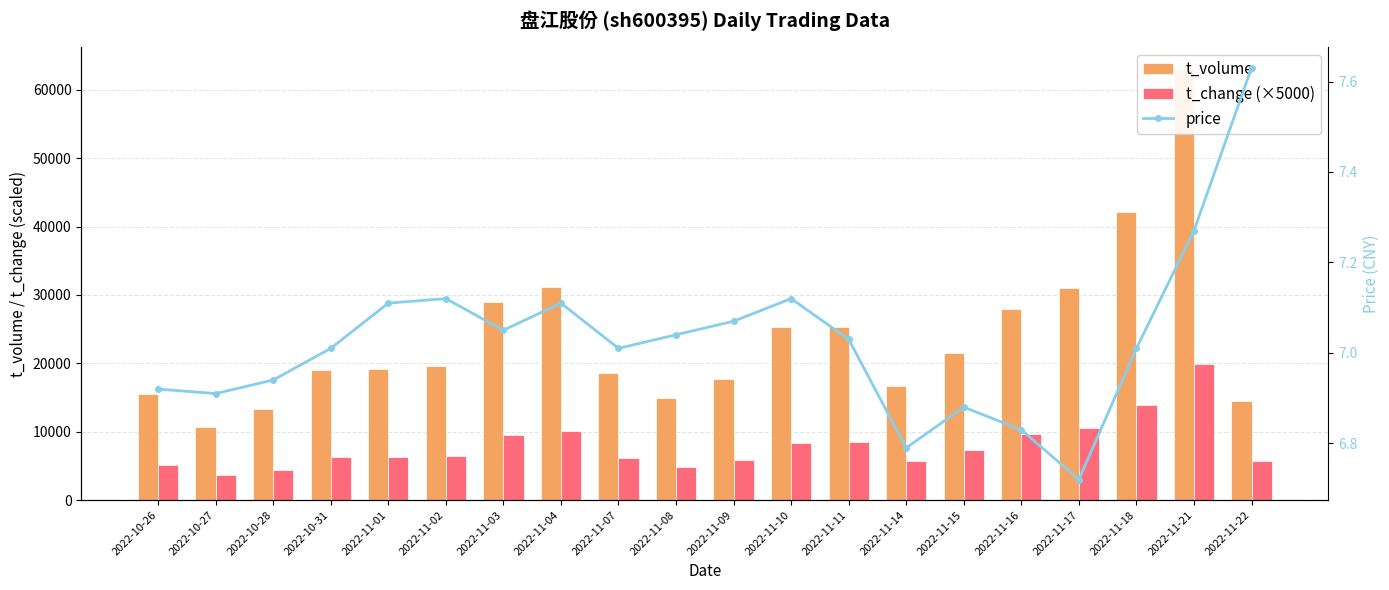

What are all the series names shown in the legend?

t_volume, t_change (×5000), price